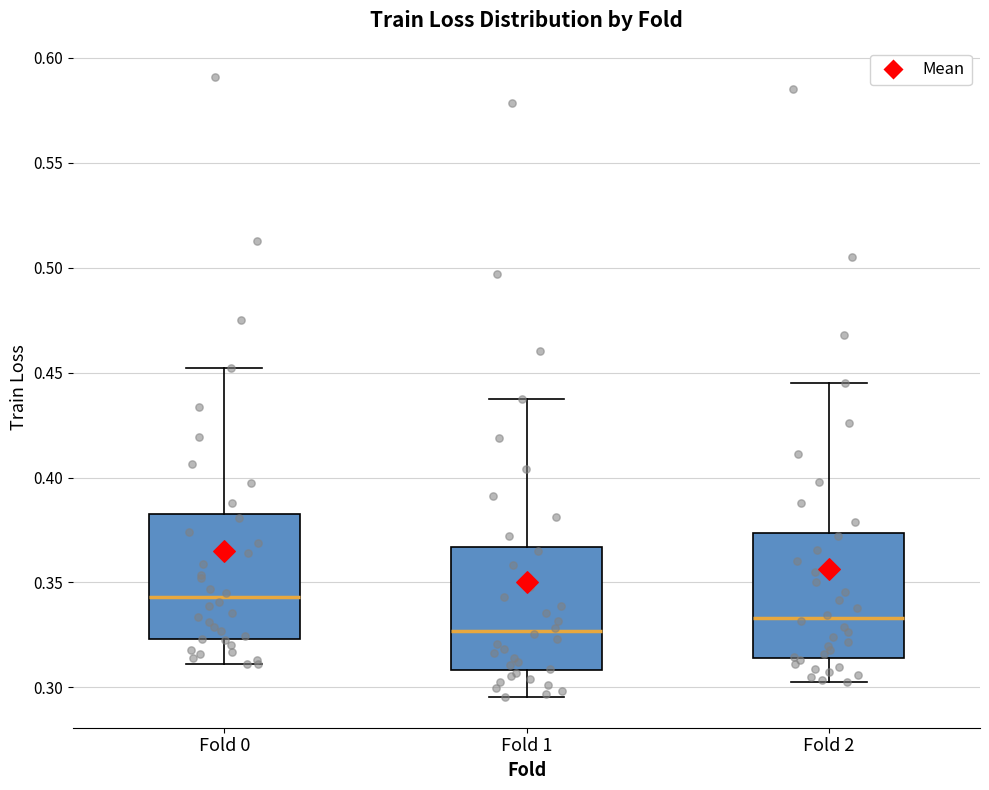

Where does the lower whisker of the box for Fold 2 end on the y-axis? The values are not printed on the chart, so give them approximately, as read against the axis.

0.300